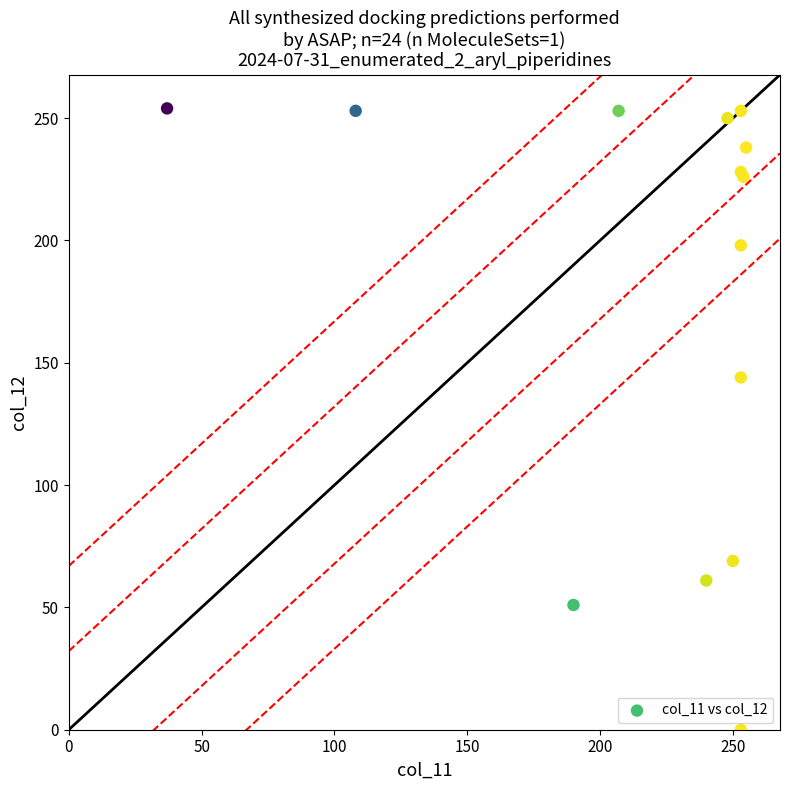

What Y value in the scatter plot is closest to 127?

144